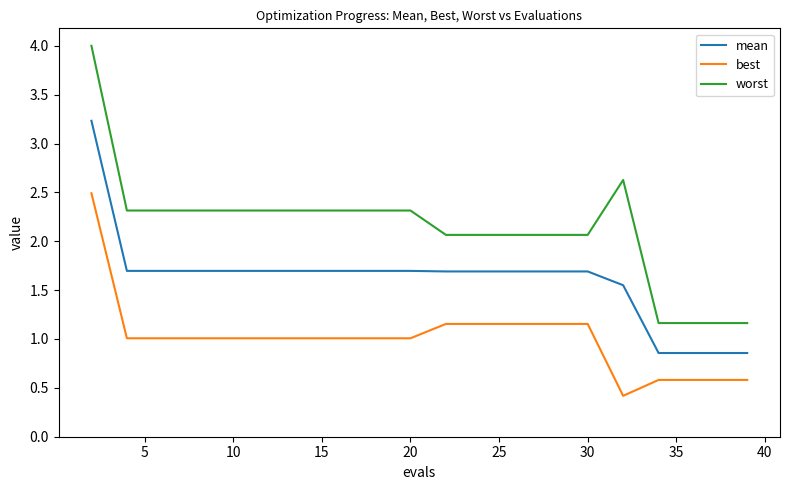

Which series has the largest total across all categories?

worst